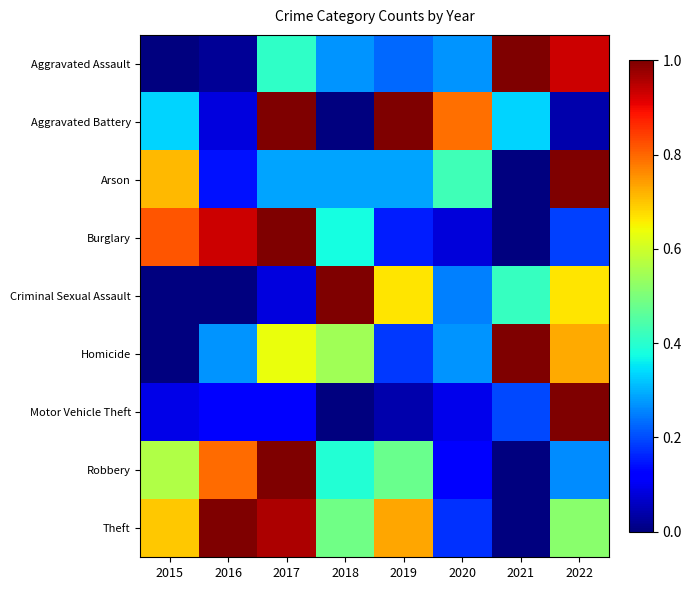

Reading left to right, extract all data points from this chart.

Aggravated Assault: 2015=0.0	2016=0.0	2017=0.4	2018=0.3	2019=0.2	2020=0.3	2021=1.0	2022=0.9
Aggravated Battery: 2015=0.3	2016=0.1	2017=1.0	2018=0.0	2019=1.0	2020=0.8	2021=0.3	2022=0.0
Arson: 2015=0.7	2016=0.1	2017=0.3	2018=0.3	2019=0.3	2020=0.4	2021=0.0	2022=1.0
Burglary: 2015=0.8	2016=0.9	2017=1.0	2018=0.4	2019=0.2	2020=0.1	2021=0.0	2022=0.2
Criminal Sexual Assault: 2015=0.0	2016=0.0	2017=0.1	2018=1.0	2019=0.7	2020=0.2	2021=0.4	2022=0.7
Homicide: 2015=0.0	2016=0.3	2017=0.6	2018=0.5	2019=0.2	2020=0.3	2021=1.0	2022=0.7
Motor Vehicle Theft: 2015=0.1	2016=0.1	2017=0.1	2018=0.0	2019=0.0	2020=0.1	2021=0.2	2022=1.0
Robbery: 2015=0.6	2016=0.8	2017=1.0	2018=0.4	2019=0.5	2020=0.1	2021=0.0	2022=0.3
Theft: 2015=0.7	2016=1.0	2017=1.0	2018=0.5	2019=0.7	2020=0.2	2021=0.0	2022=0.5